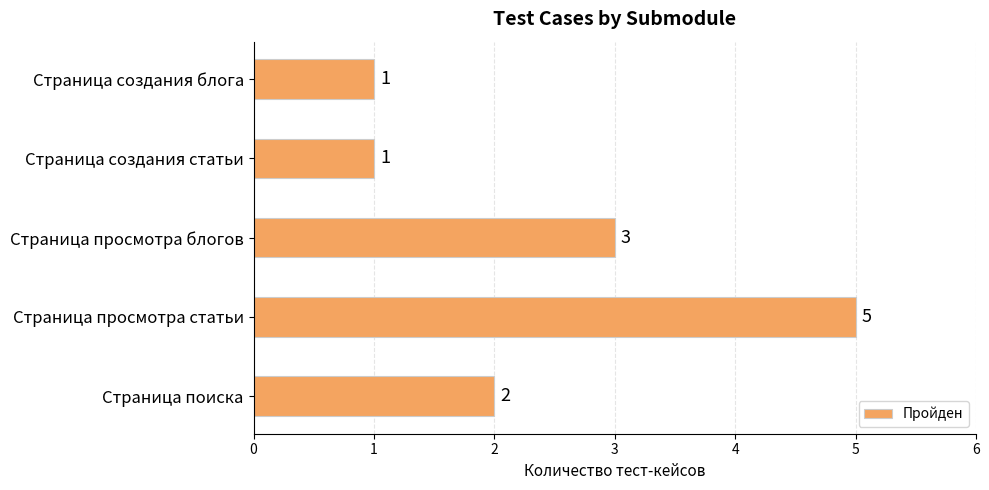

Which category has the highest value across all series?

Страница просмотра статьи